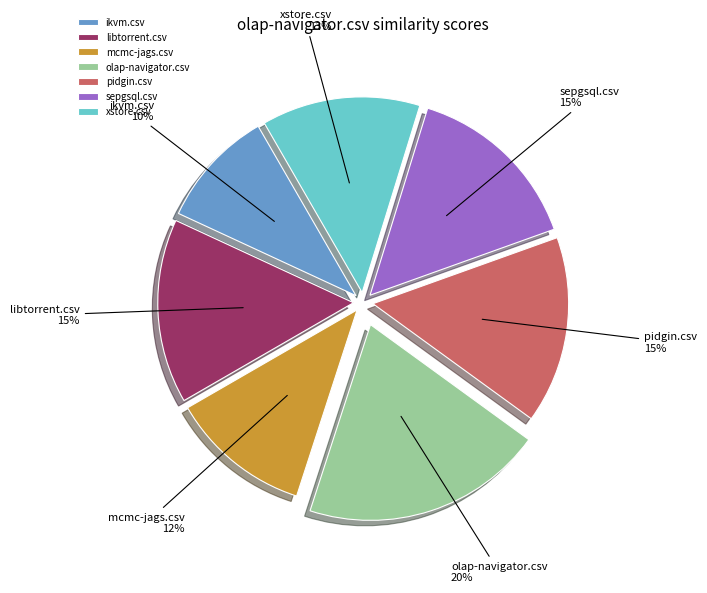

How many slices are in this pie chart?

7